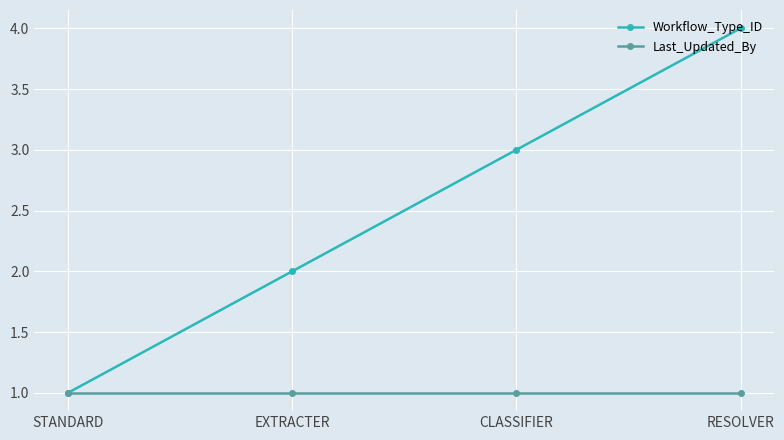

What is the sum of all Workflow_Type_ID values?

10